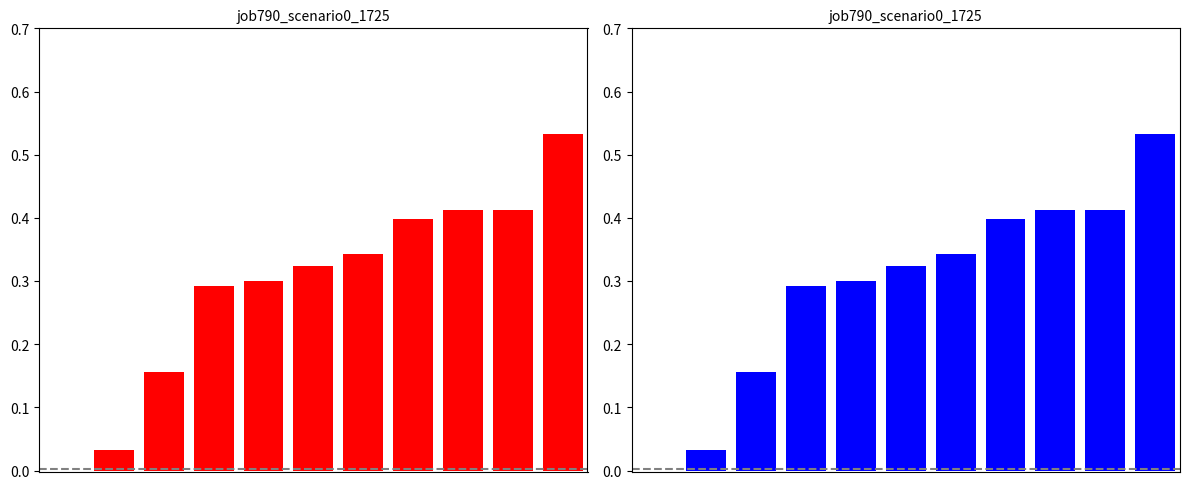

The chart shows a value of 0.3 at 4. True or false?

True